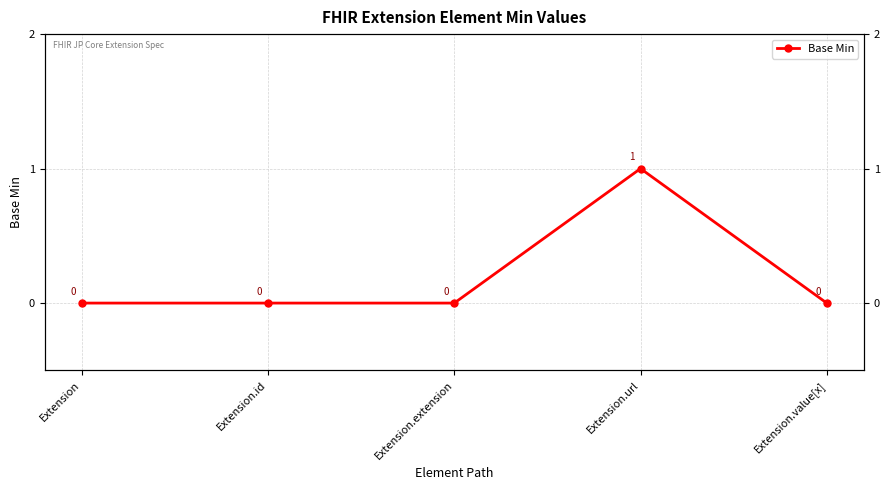

How many values are between 0 and 1?

5